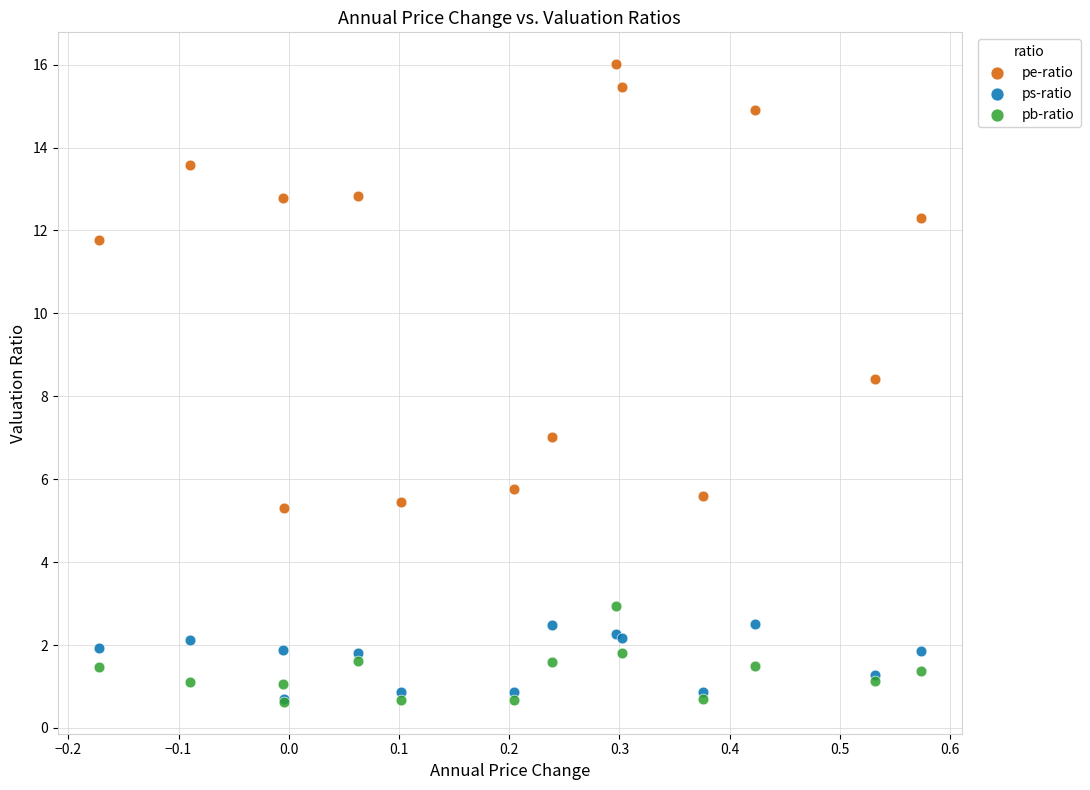

Across all series, what Y value is closest to 8?

8.4